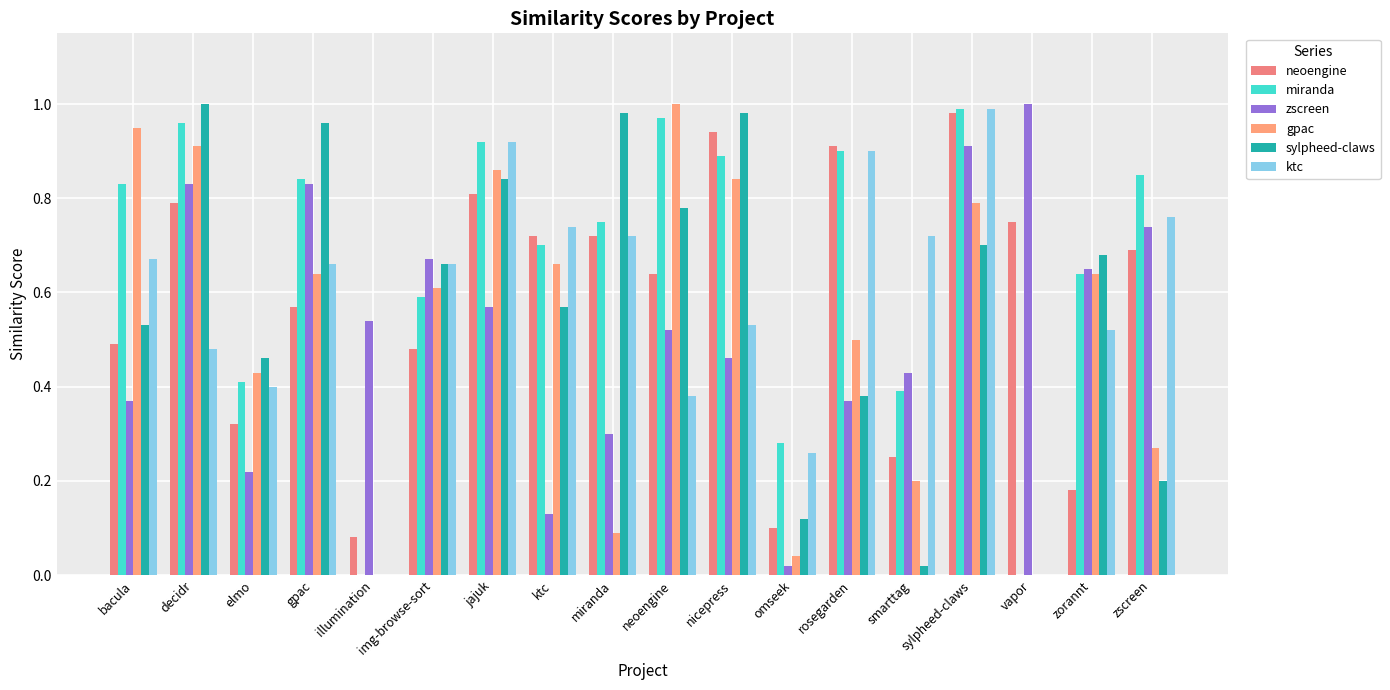

What is the value of the neoengine bar at the 1st from the left?

0.5